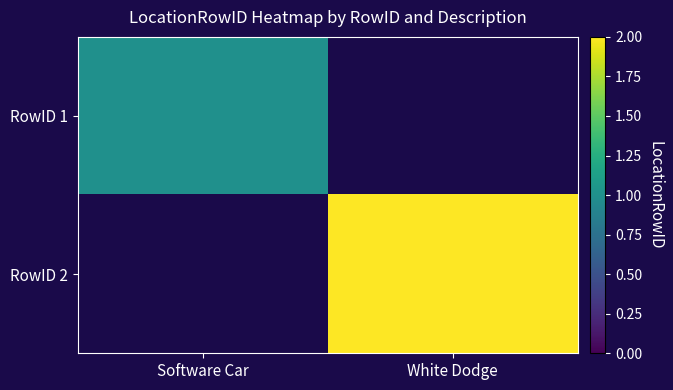

List the labels in order of RowID 1 value, largest first.

Software Car, White Dodge